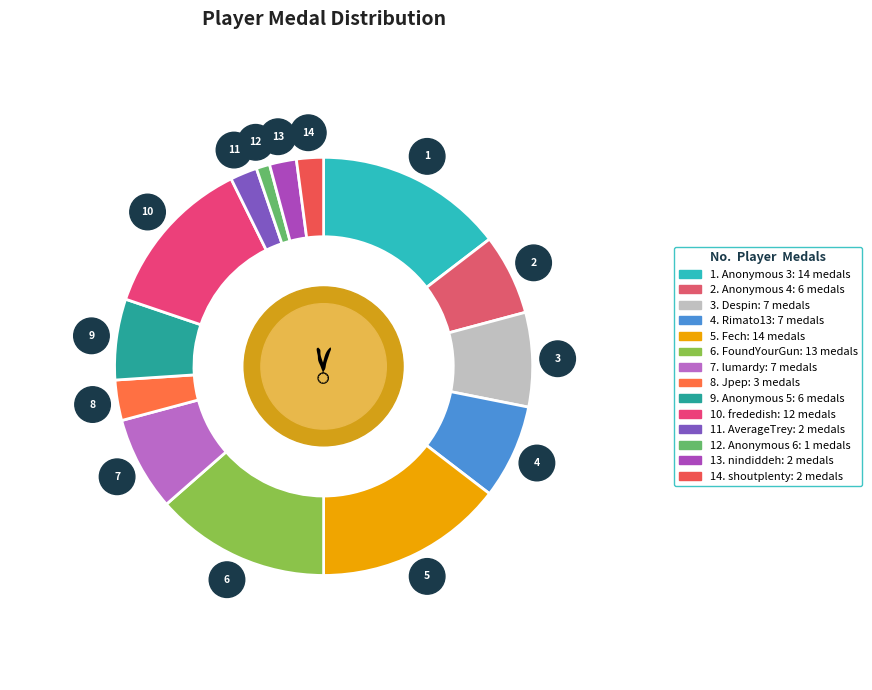

Is there any slice that represents more than half of the pie?

No